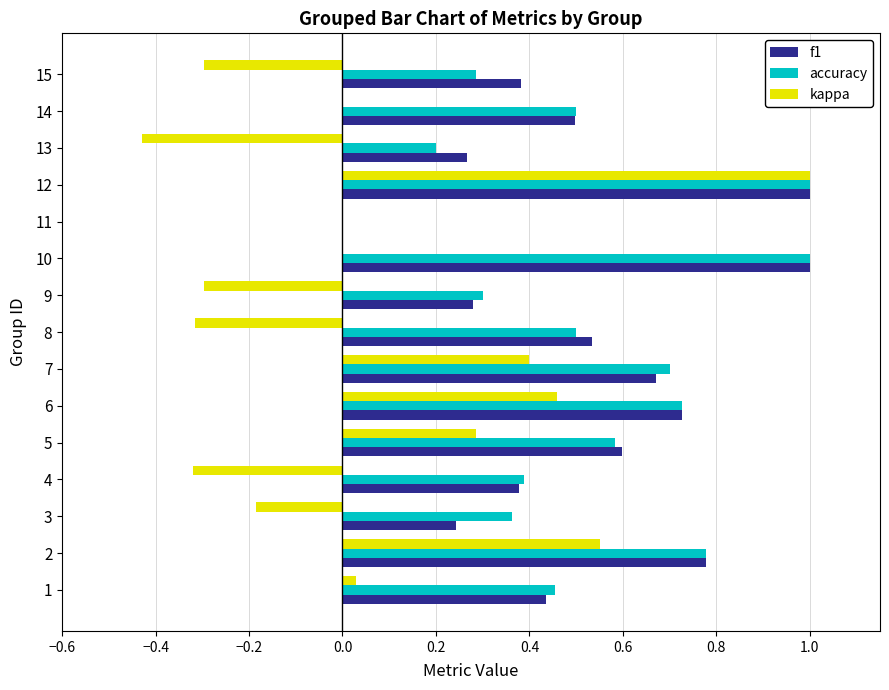

Count the f1 values in the range 0 to 1.

15